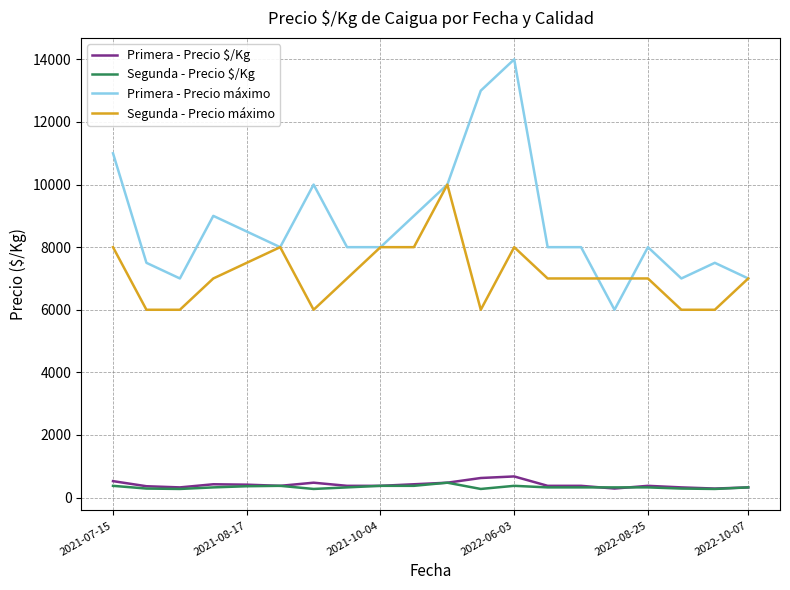

Which series has the widest spread of values?

Primera - Precio máximo